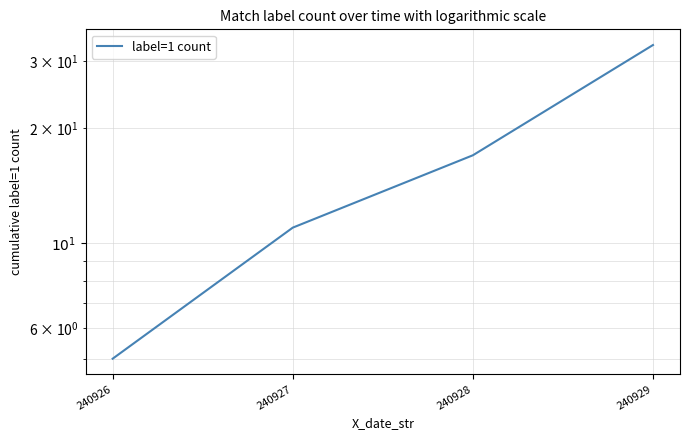

True or false: the data shows 4 at 240927.

False